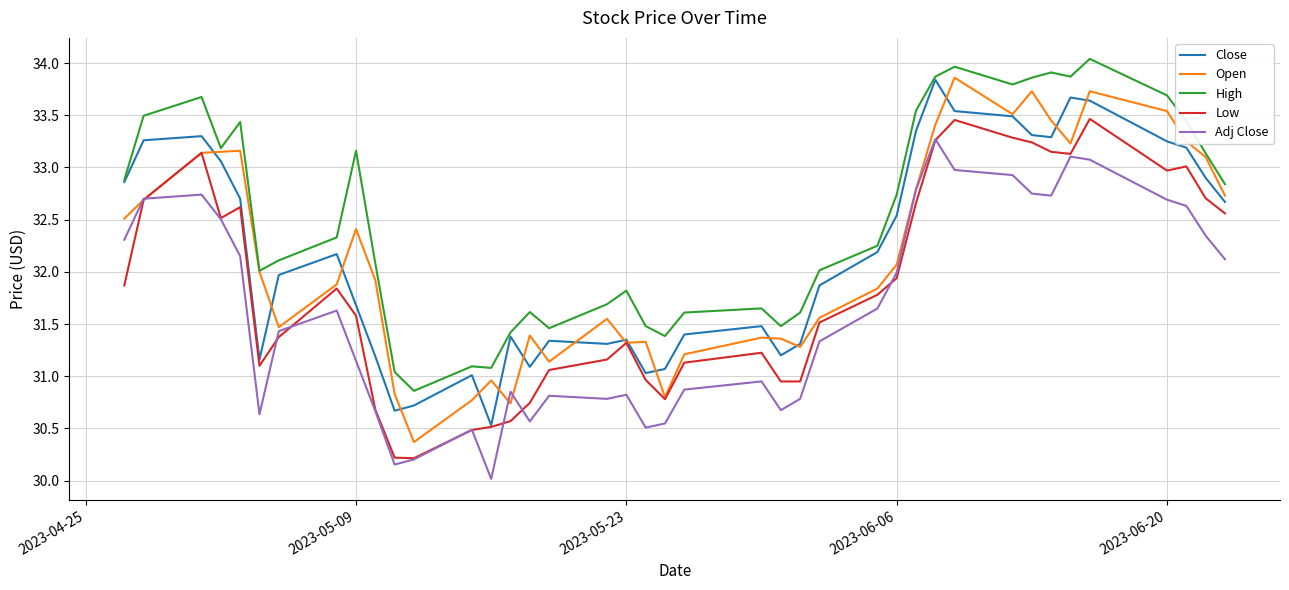

What is the maximum value for Open?

33.9